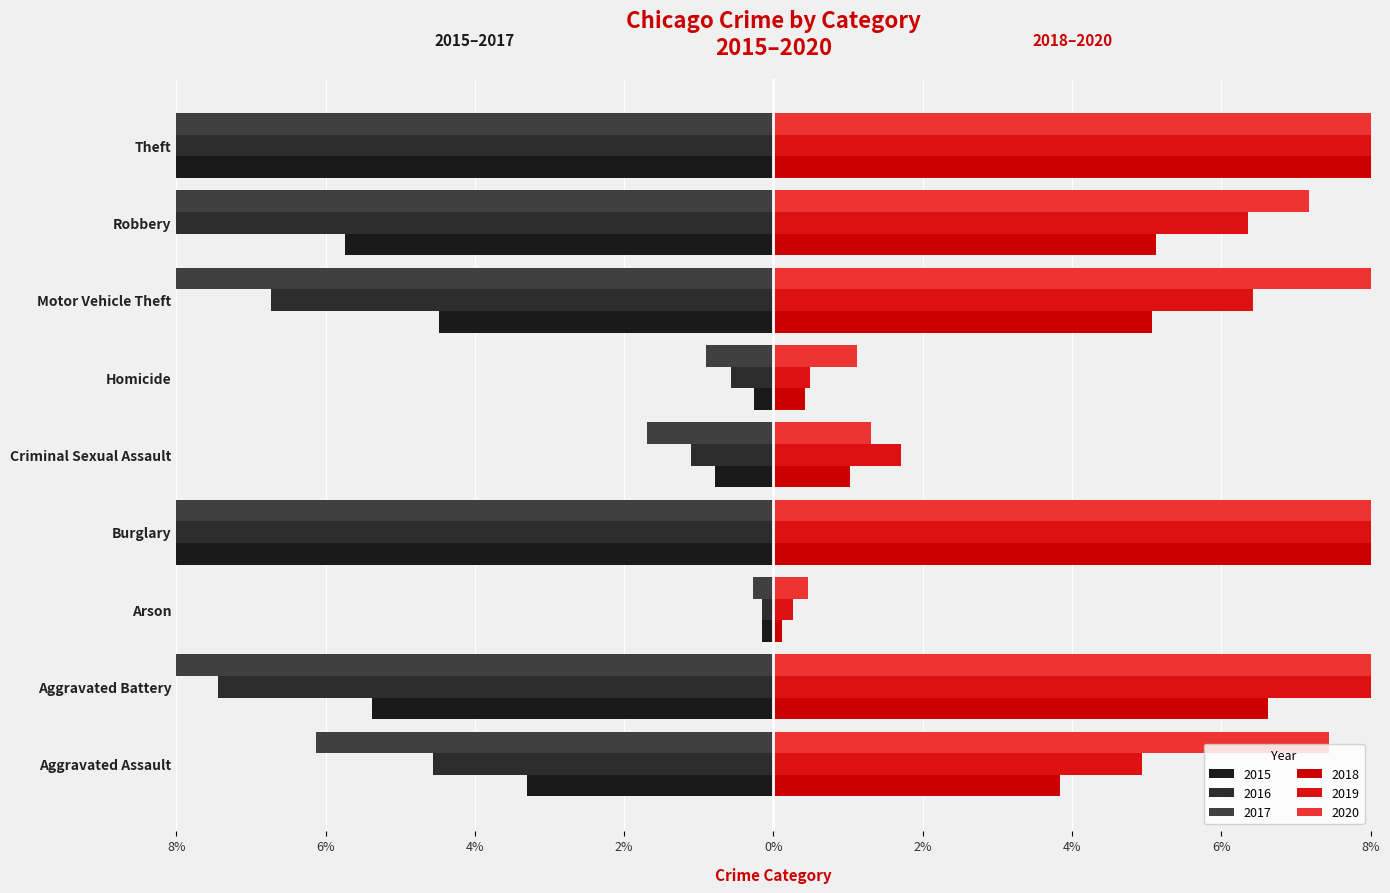

The 2018 series shows 3.6 at Aggravated Battery. True or false?

False